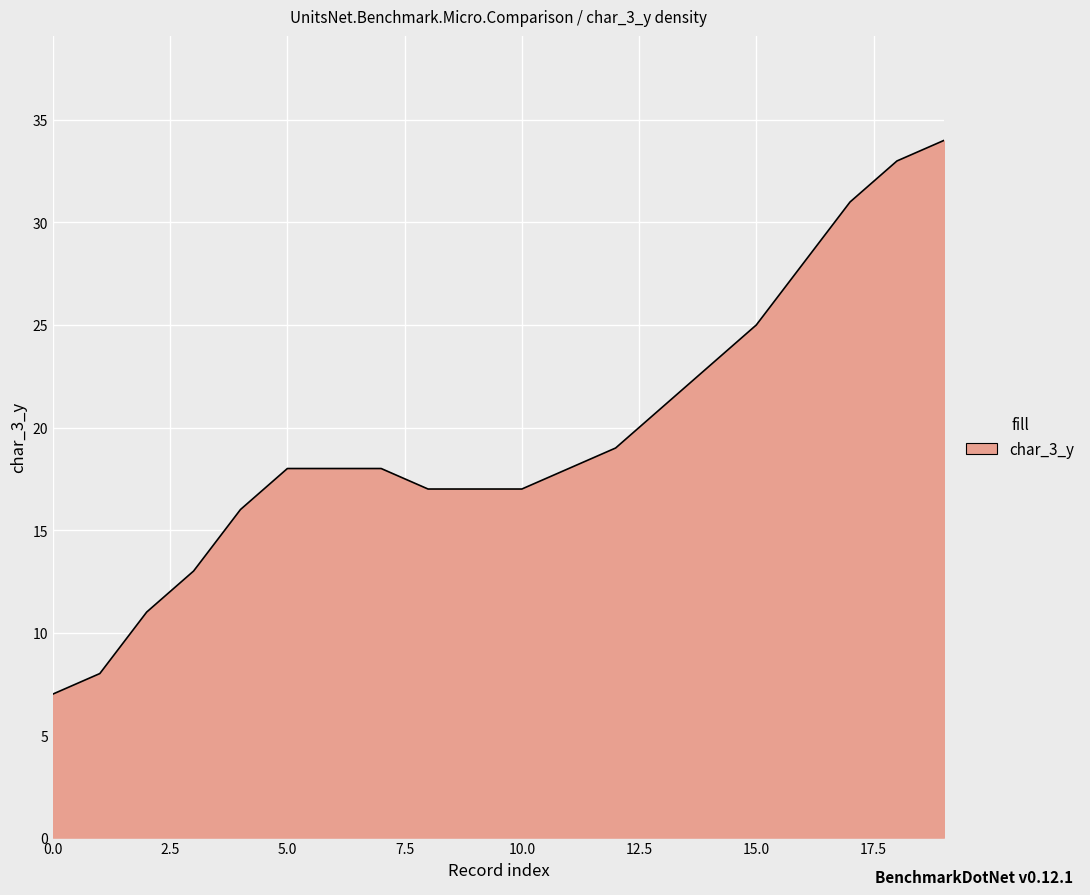

What is the maximum value shown in the chart?

34